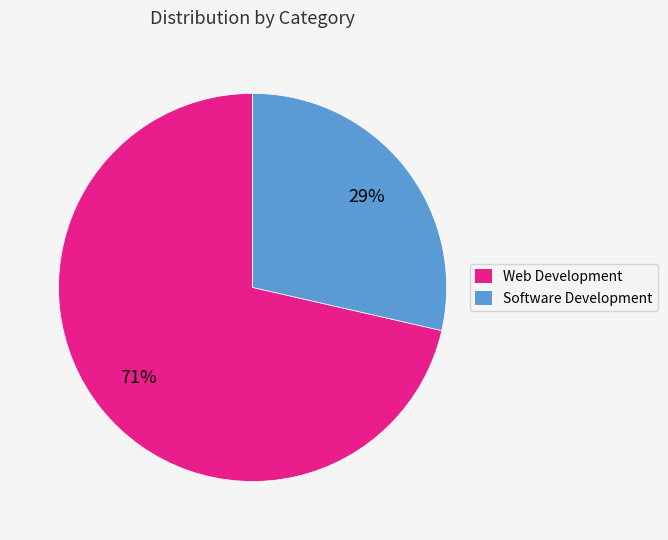

Do Software Development and Web Development together represent more than half of the pie?

Yes